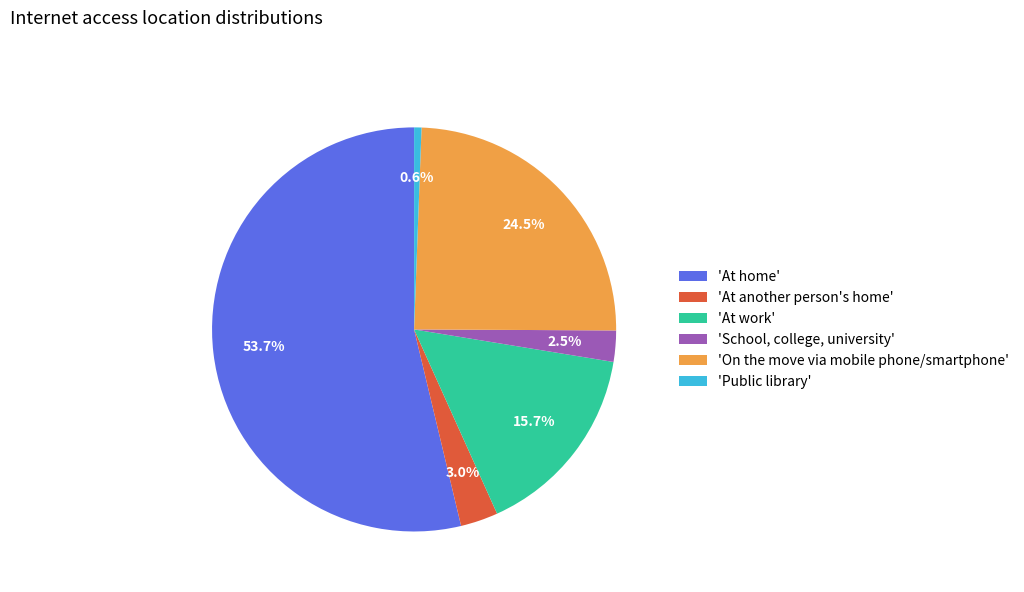

What is the smallest slice in the pie chart?

'Public library'